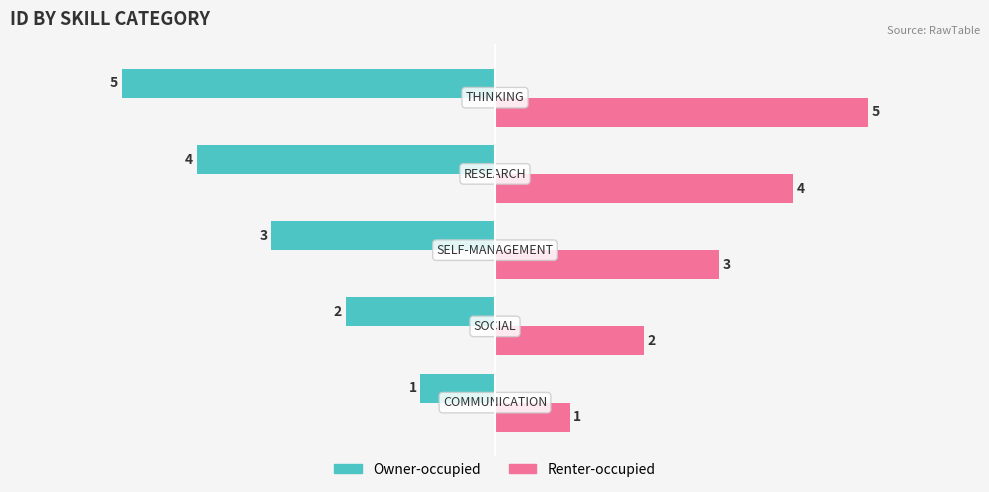

Count the Owner-occupied values in the range -4 to -2.

3